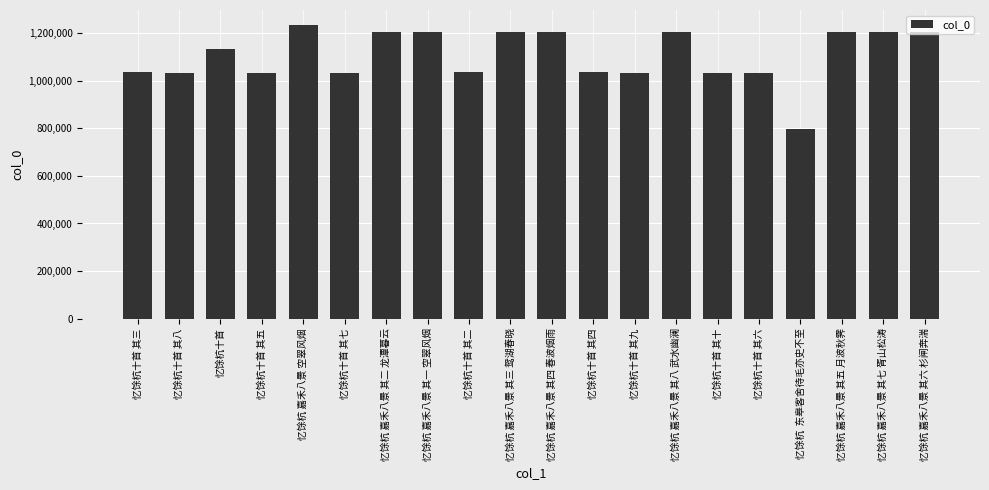

Is it true that the value at 忆馀杭 嘉禾八景 其六 杉闸奔湍 is 576707?

False